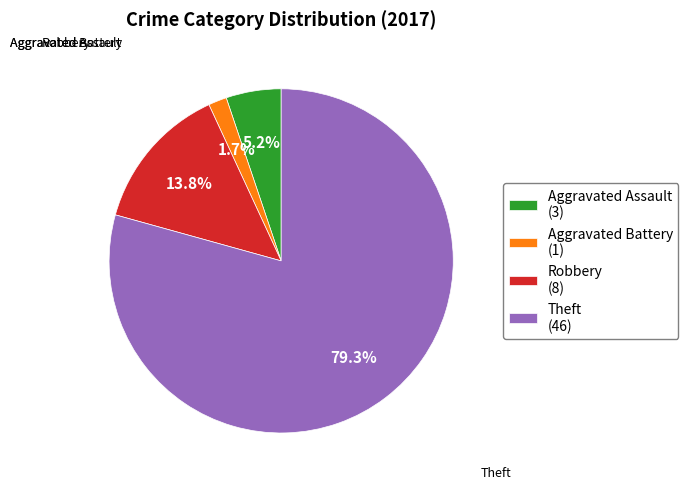

To the nearest percent, what is the difference between the largest and smallest slice percentages?

78%